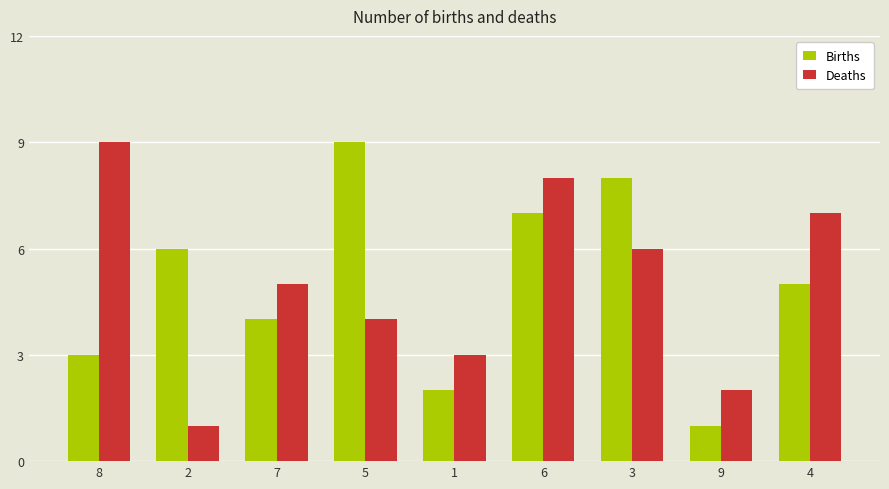

Is it true that Births equals 7 at 6?

True